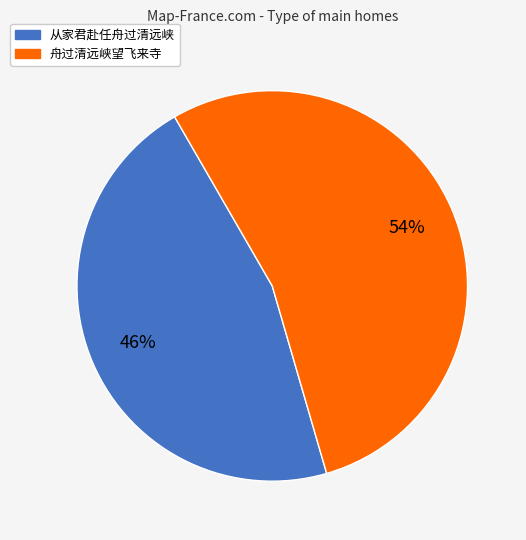

Count the number of slices in the pie.

2